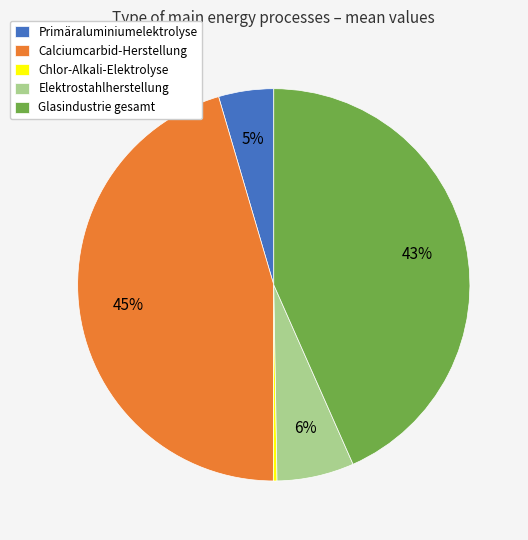

Between Glasindustrie gesamt and Primäraluminiumelektrolyse, which is larger?

Glasindustrie gesamt